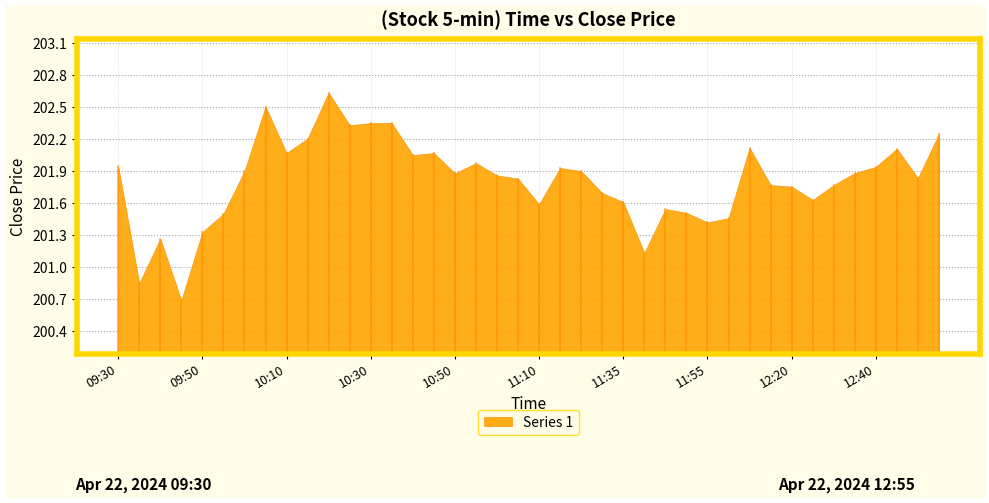

Reading right to left, what are all the values shown in this chart?

12:55=202.2	12:50=201.8	12:45=202.1	12:40=201.9	12:35=201.9	12:30=201.8	12:25=201.6	12:20=201.8	12:15=201.8	12:10=202.1	12:05=201.5	11:55=201.4	11:50=201.5	11:45=201.5	11:40=201.1	11:35=201.6	11:30=201.7	11:20=201.9	11:15=201.9	11:10=201.6	11:05=201.8	11:00=201.9	10:55=202.0	10:50=201.9	10:45=202.1	10:40=202.1	10:35=202.4	10:30=202.4	10:25=202.3	10:20=202.6	10:15=202.2	10:10=202.1	10:05=202.5	10:00=201.9	09:55=201.5	09:50=201.3	09:45=200.7	09:40=201.3	09:35=200.9	09:30=201.9